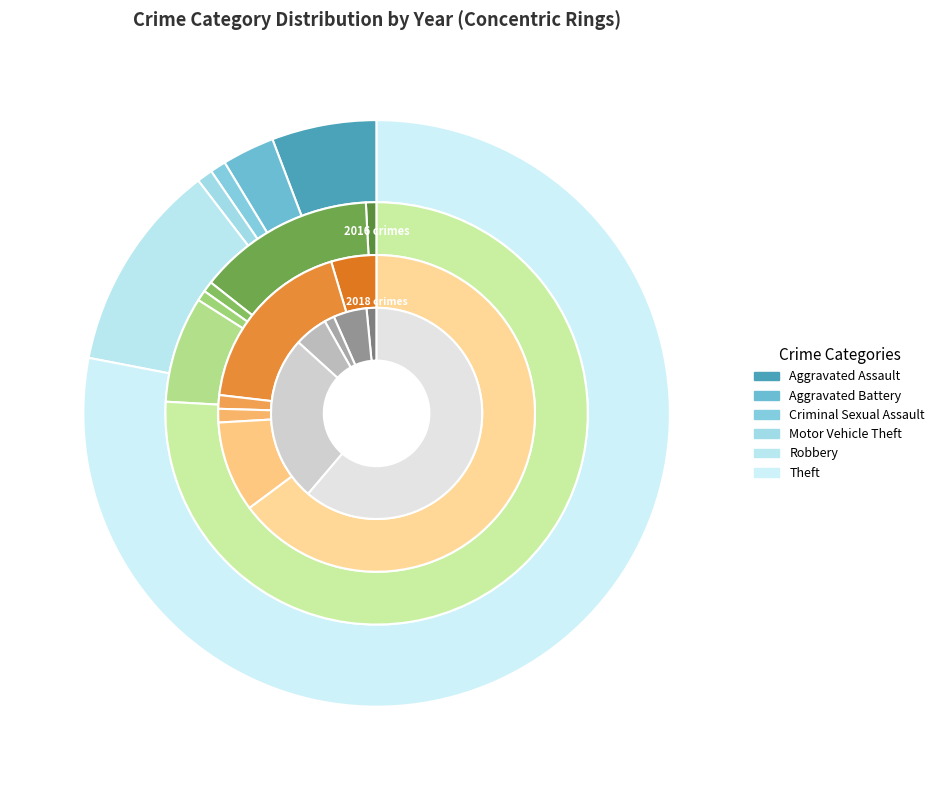

How many segments does this pie chart have?

6